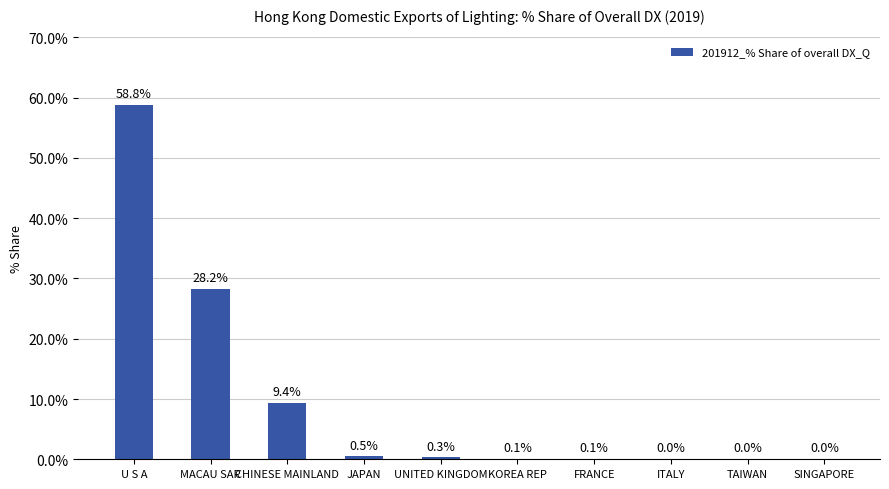

What is the sum of all values?

97.4